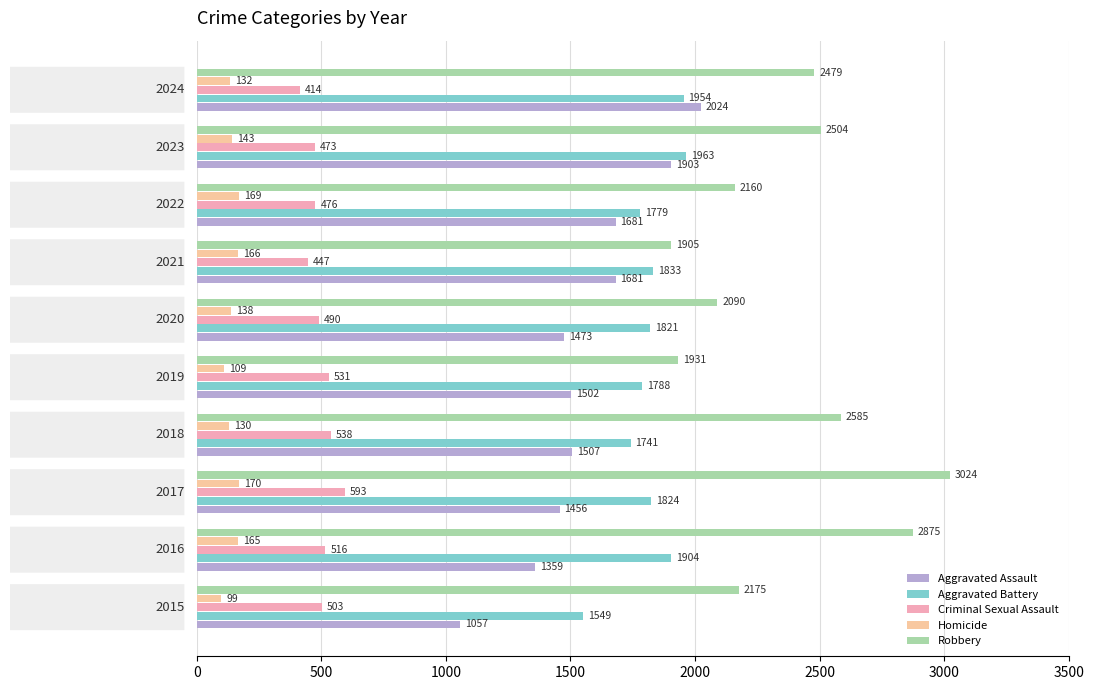

Which series has the widest spread of values?

Robbery